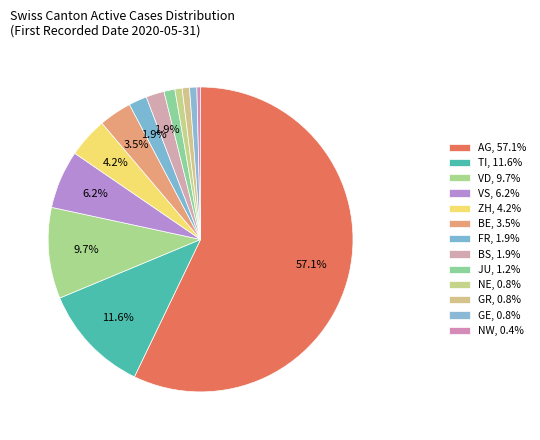

Count the number of slices in the pie.

13